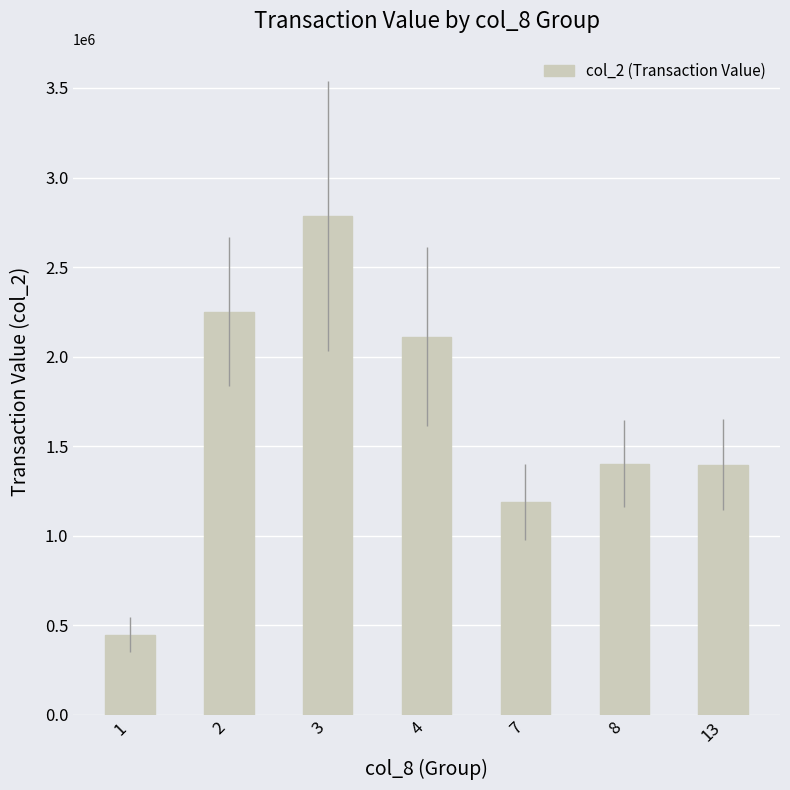

What is the ratio of the value at 4 to the value at 2?

0.9